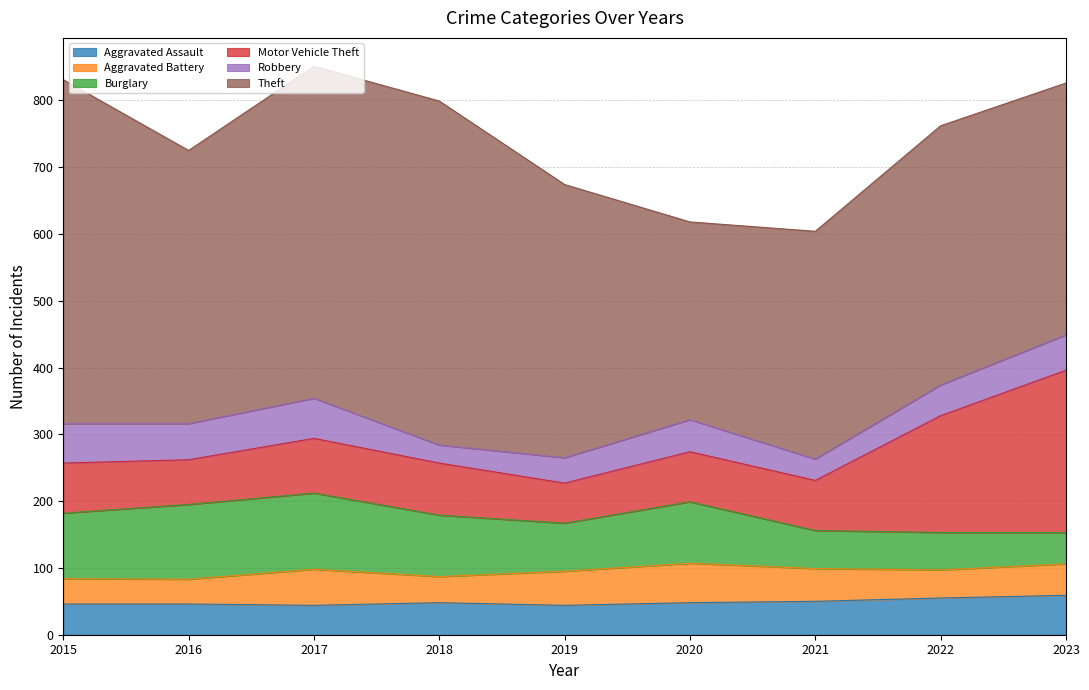

How many data points in Aggravated Battery are less than 47?

4